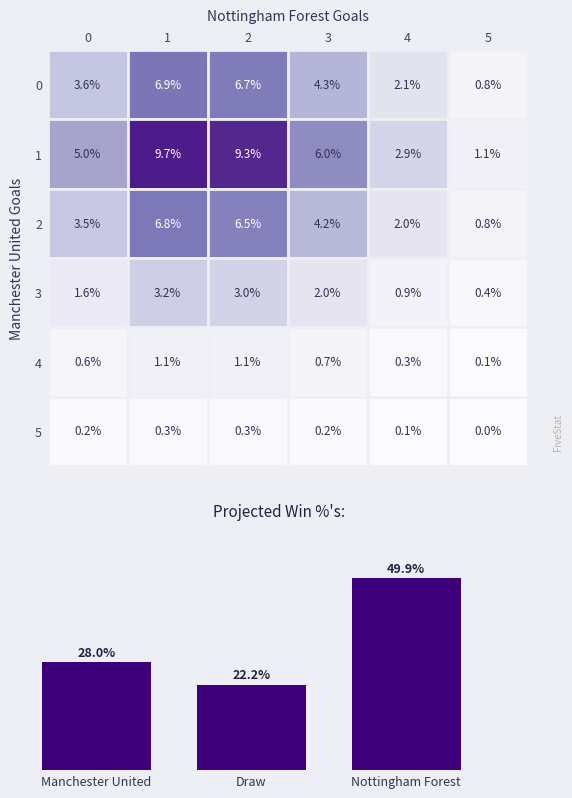

Which has a higher value, Draw or Manchester United?

Manchester United